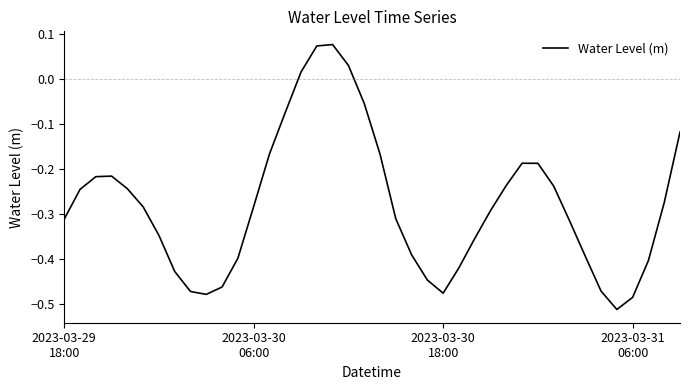

How many lines are shown in the chart?

1